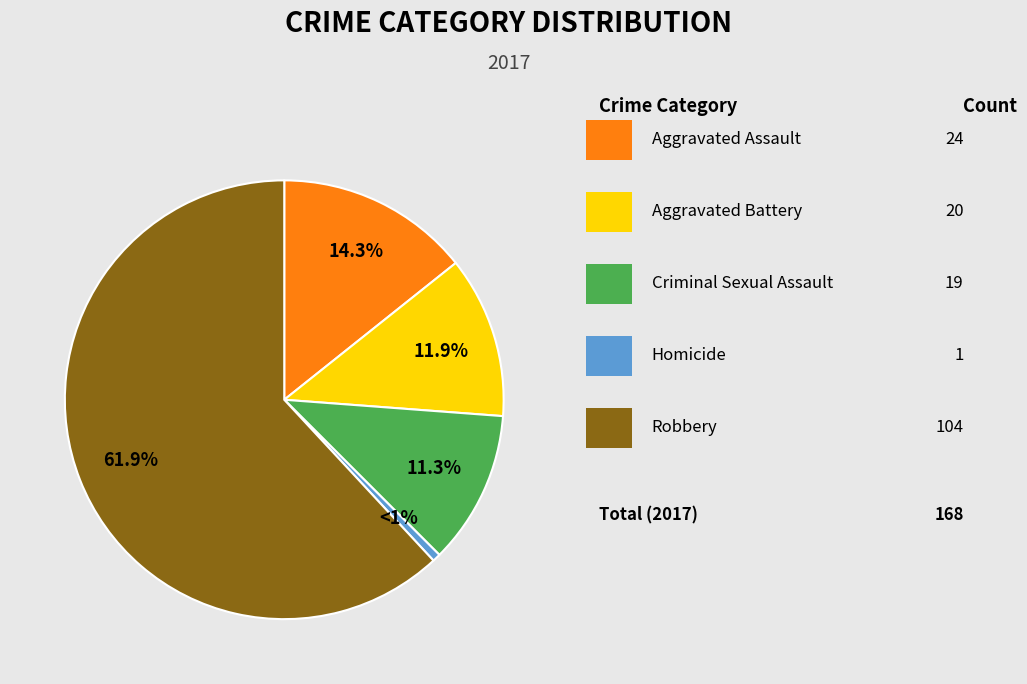

Is there any slice that represents more than half of the pie?

Yes